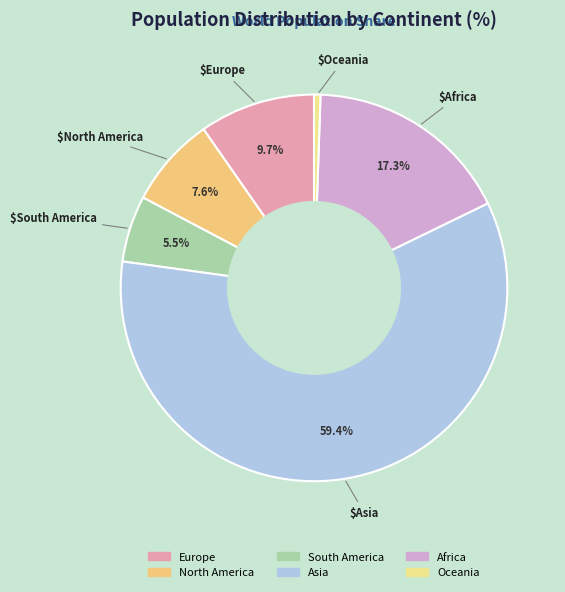

What percentage is the Africa slice, to the nearest percent?

17%